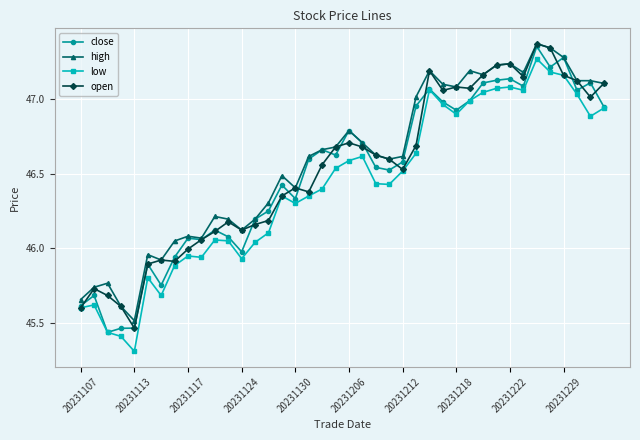

What are all the series names shown in the legend?

close, high, low, open